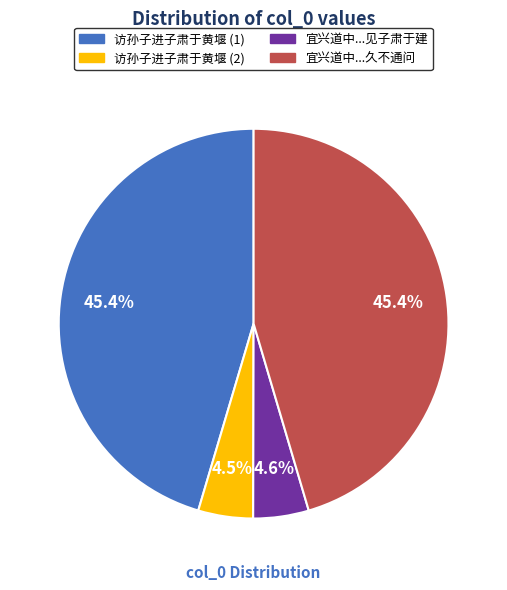

Approximately how many times larger is the value at 访孙子进子肃于黄堰 (1) compared to 宜兴道中...见子肃于建?

9.9